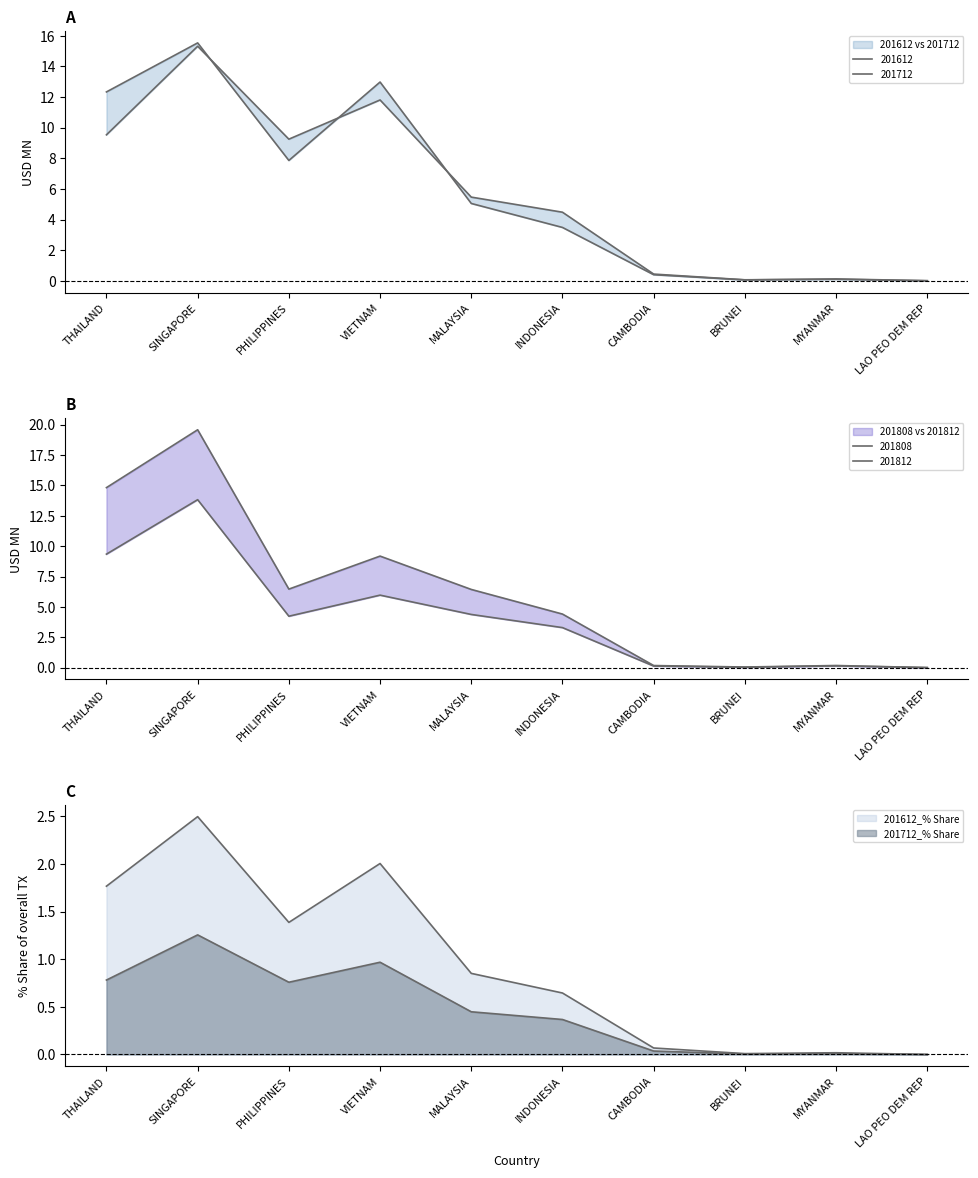

How many times do 201612 and 201808 cross each other?

1